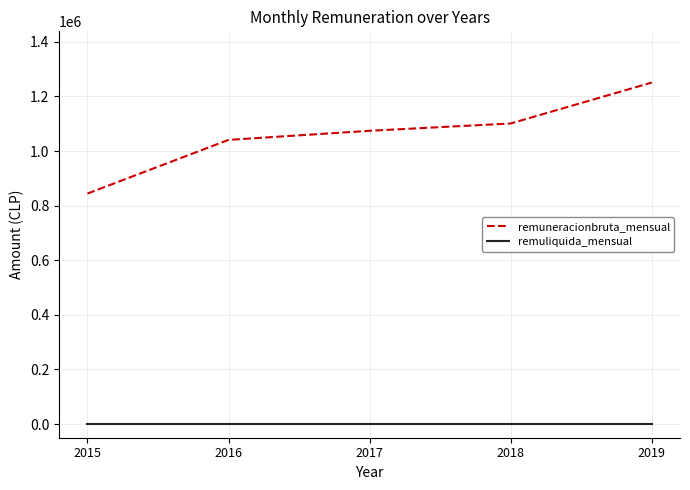

What is the total value across all series at 2019?

1251000